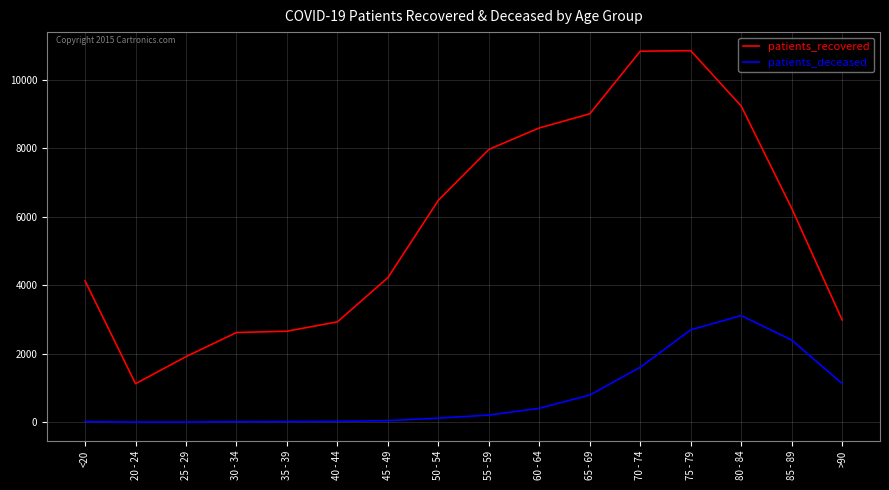

Rank the series by their maximum value, from lowest to highest.

patients_deceased, patients_recovered